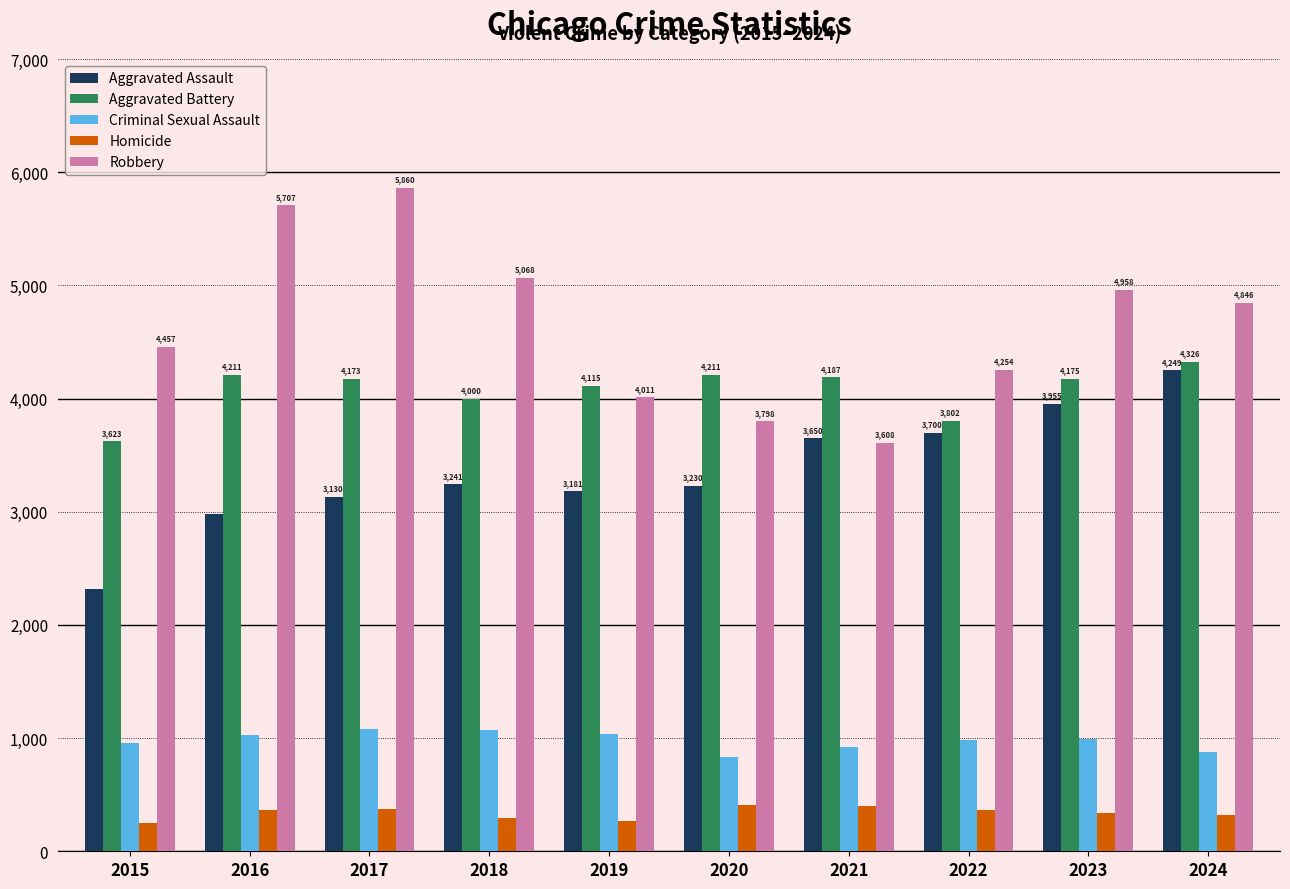

Is the value of Criminal Sexual Assault at 2016 greater than the value of Homicide at 2020?

Yes